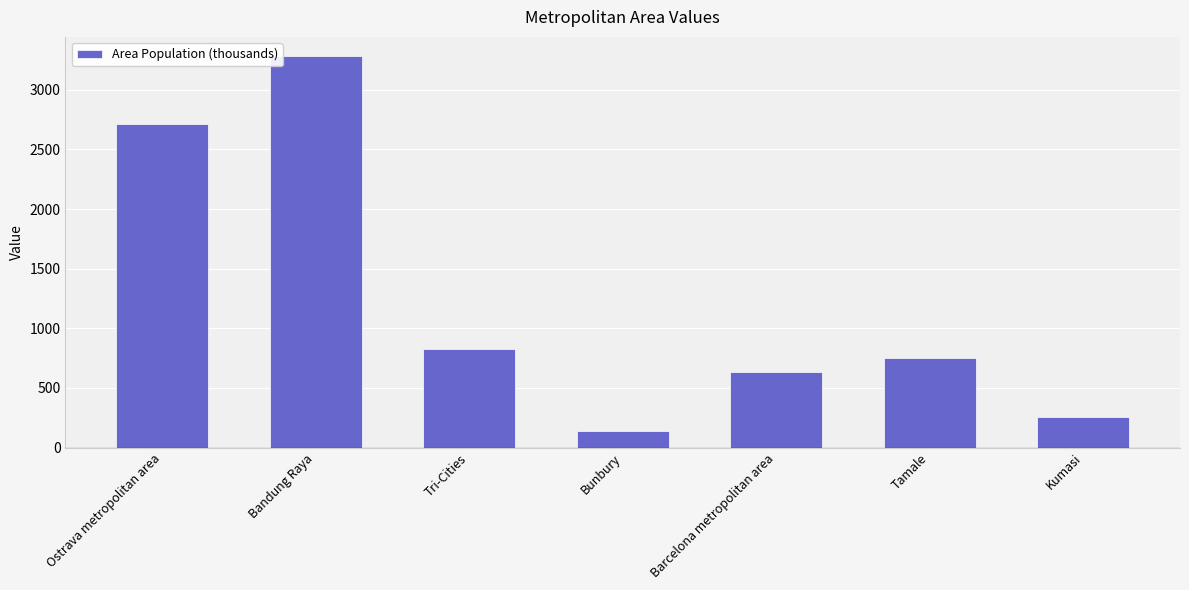

Reading left to right, list all the values displayed in this chart.

2710.0	3280.3	827.4	138.7	636.0	750.0	254.0